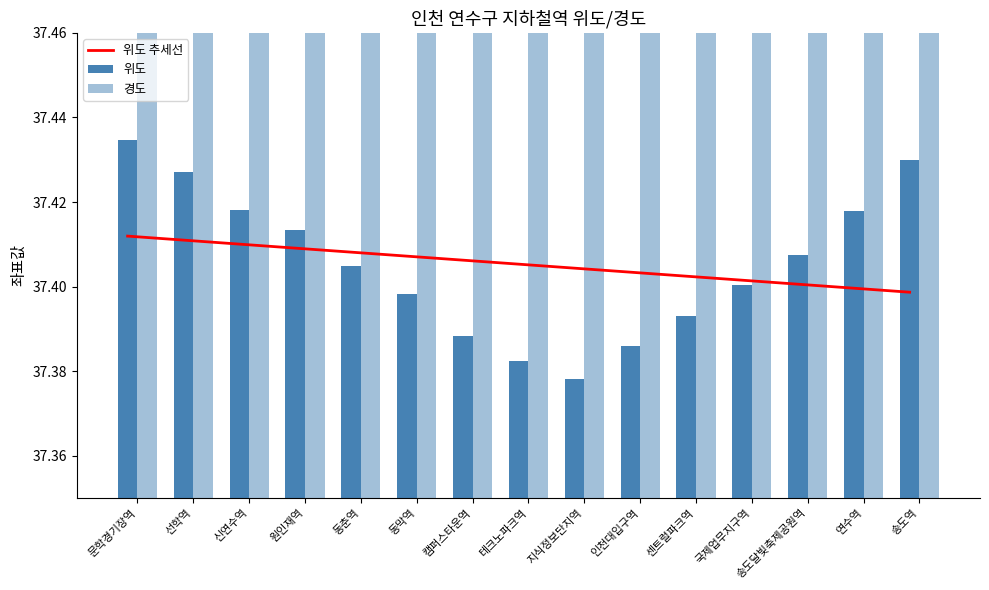

Which category has the highest value across all series?

선학역